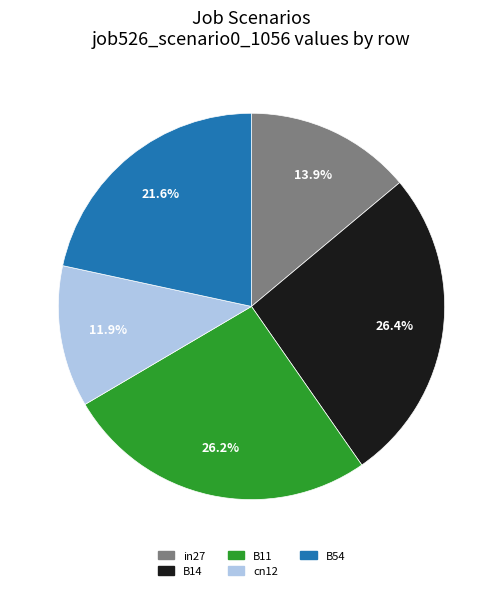

To the nearest percent, what is the average slice percentage?

20%